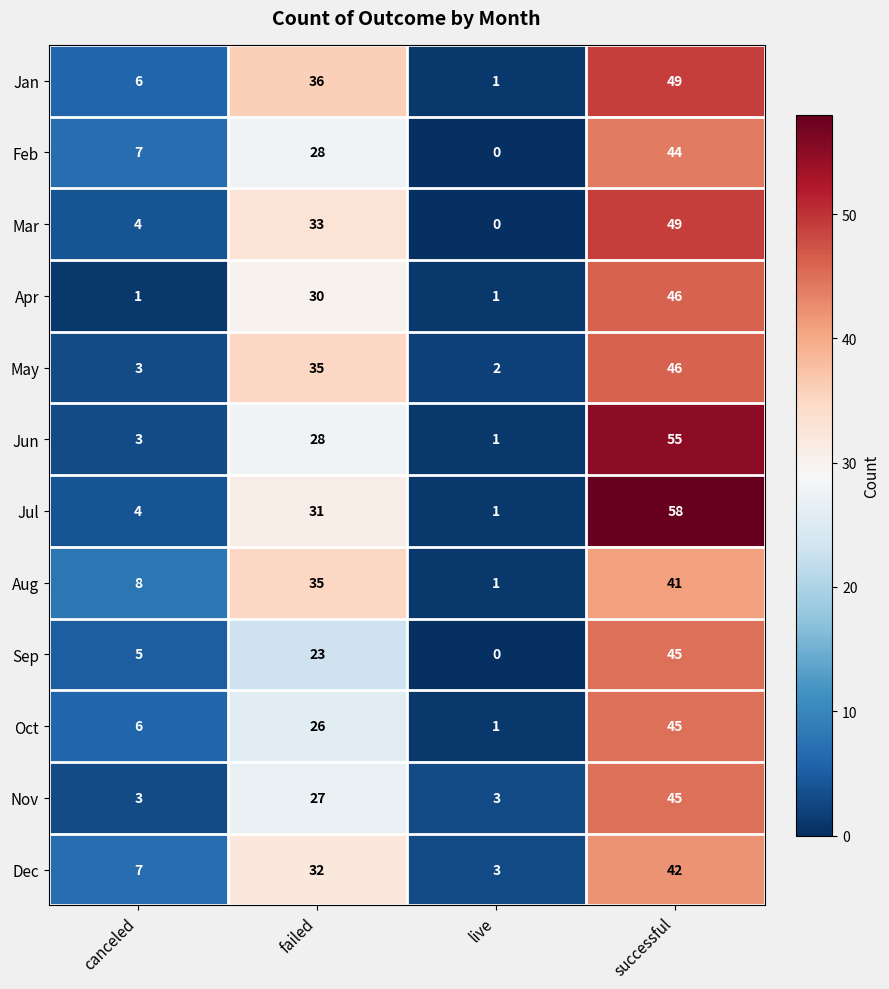

List the labels in order of Dec value, smallest first.

live, canceled, failed, successful